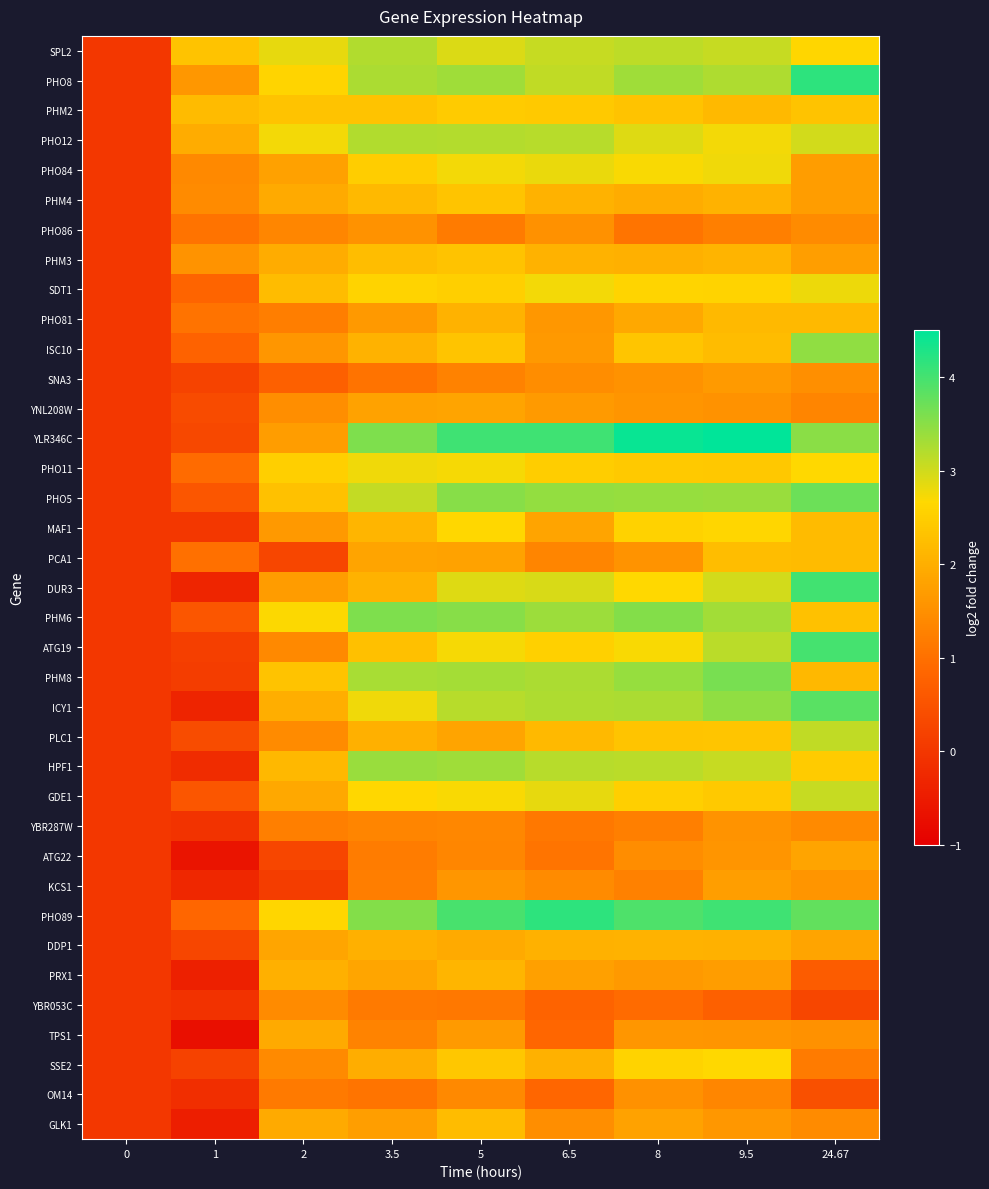

What is the minimum value shown in the chart?

-0.7